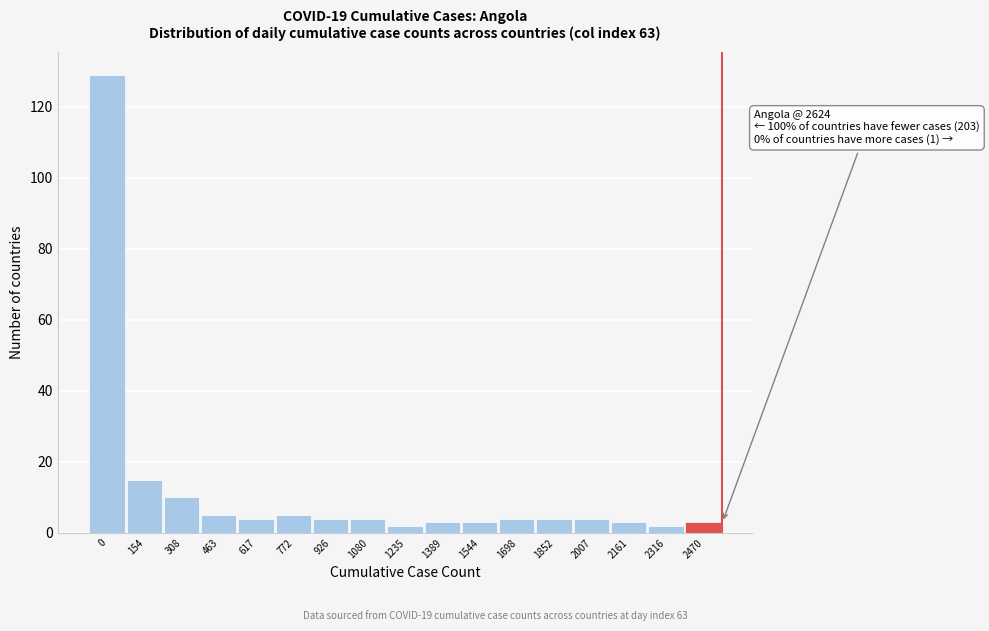

Reading left to right, transcribe all the data shown in this chart.

129	15	10	5	4	5	4	4	2	3	3	4	4	4	3	2	3